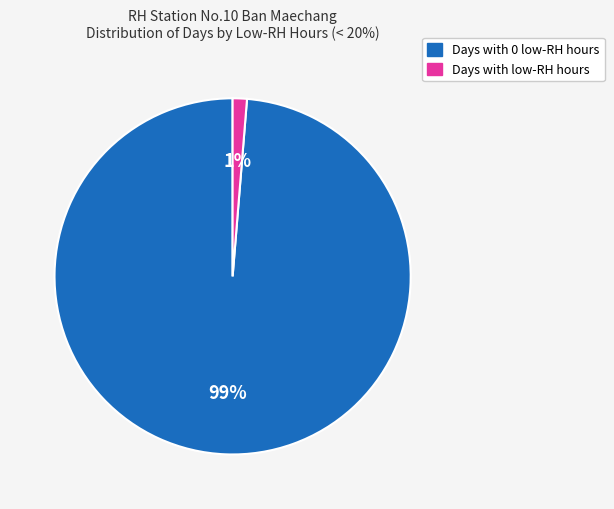

Is there any slice that represents more than half of the pie?

Yes